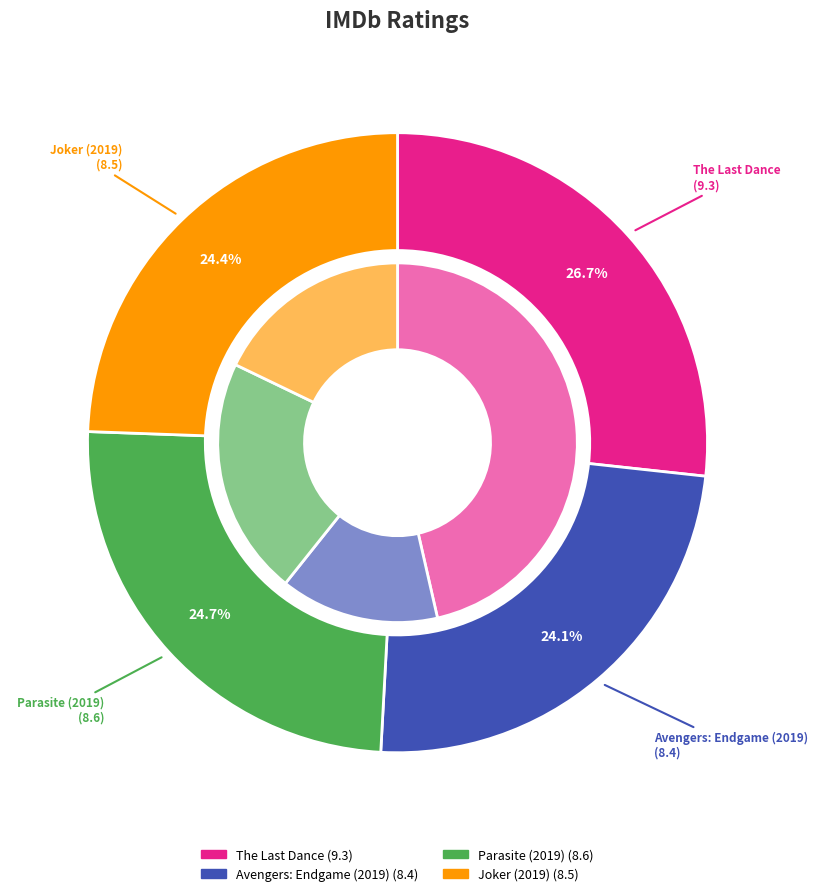

Count the number of slices in the pie.

4